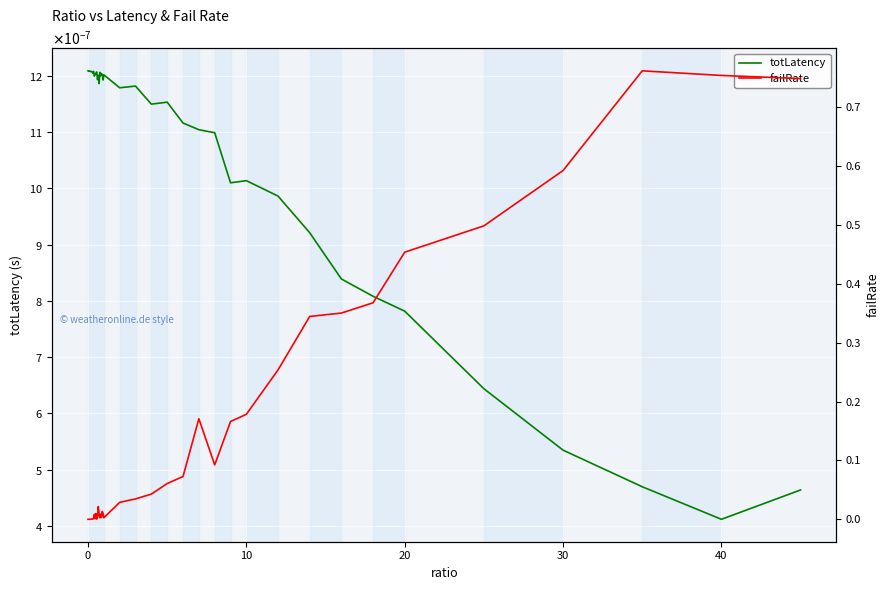

How many intersections are there between failRate and totLatency?

1